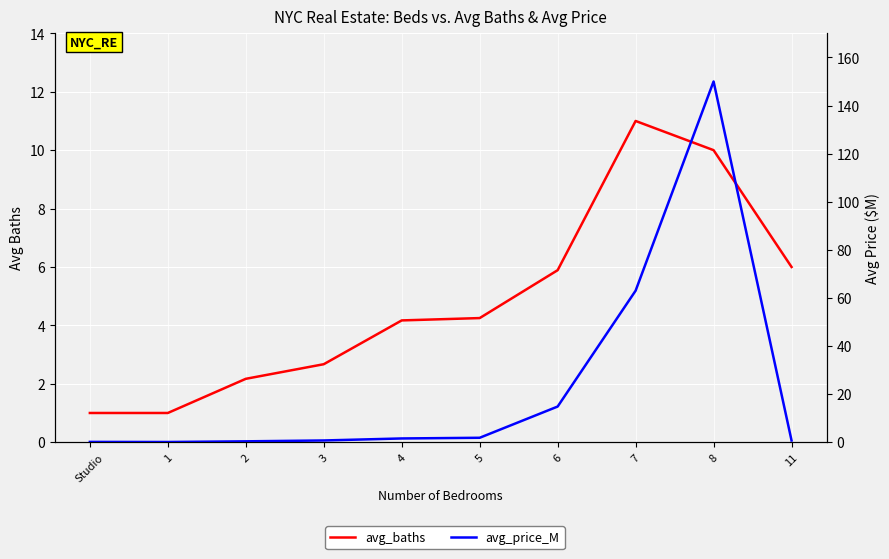

What is the difference between the highest and lowest values at 5?

2.4